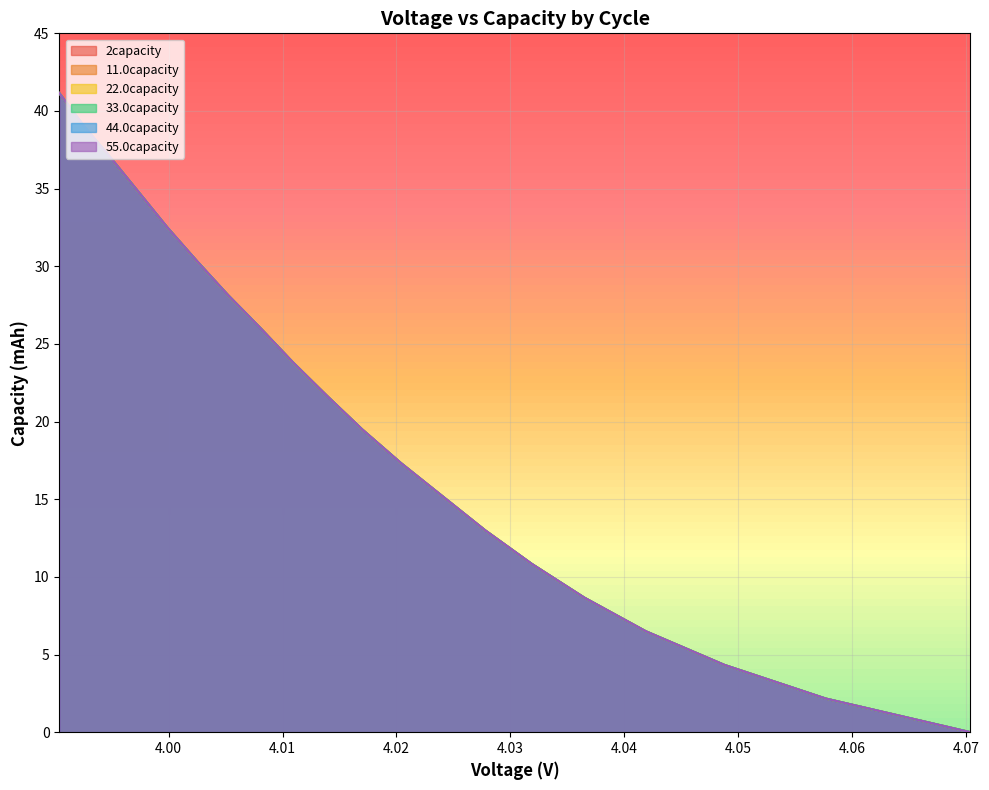

The value of 2capacity at 3.99 is -13.5. True or false?

False